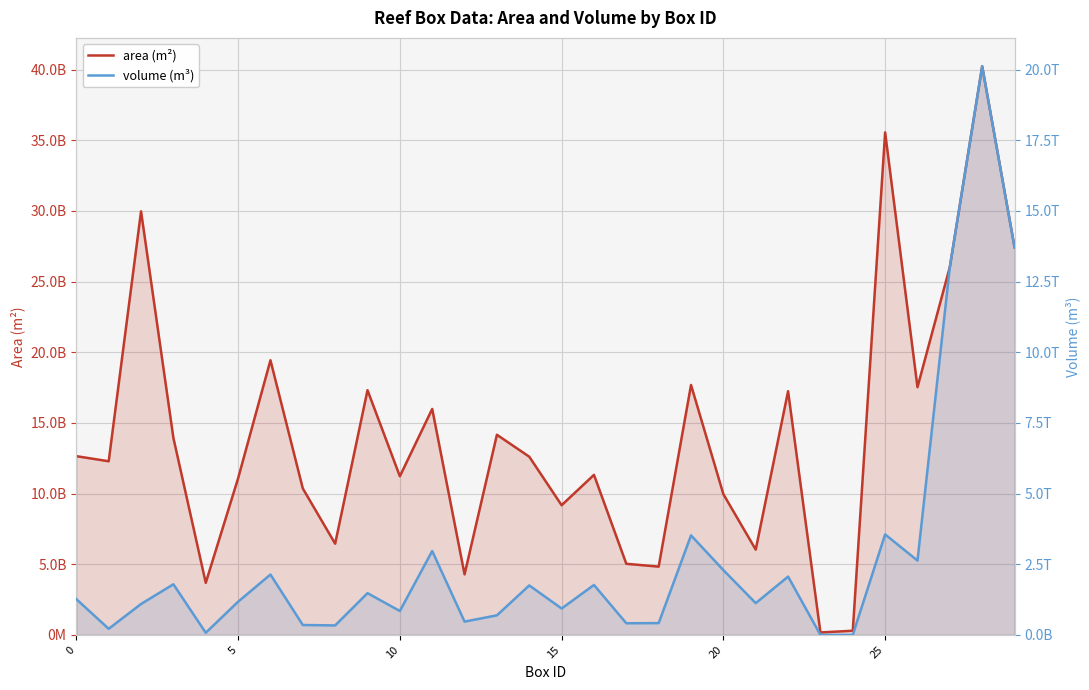

What is the highest value of the volume (m³) series?

20116298309277.9